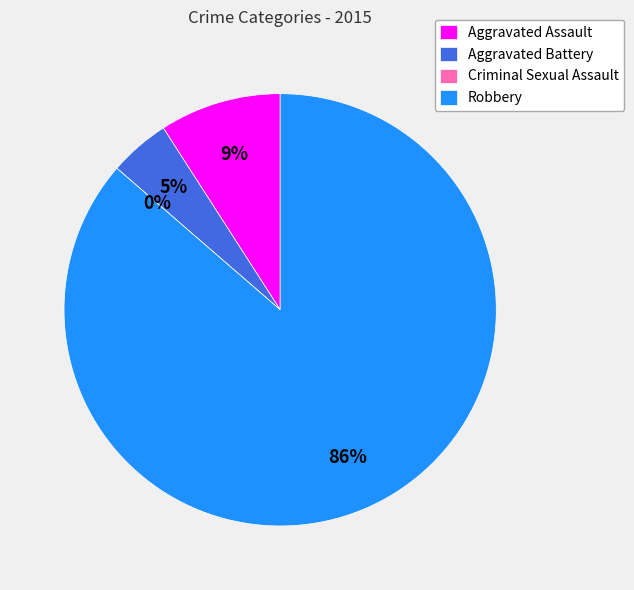

What percentage is the Robbery slice, to the nearest percent?

86%